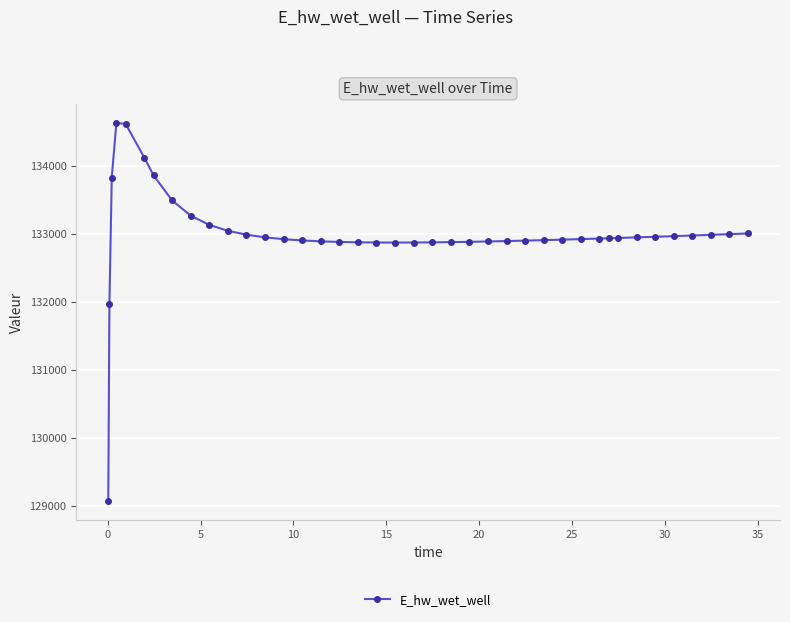

How many distinct data groups are displayed?

1